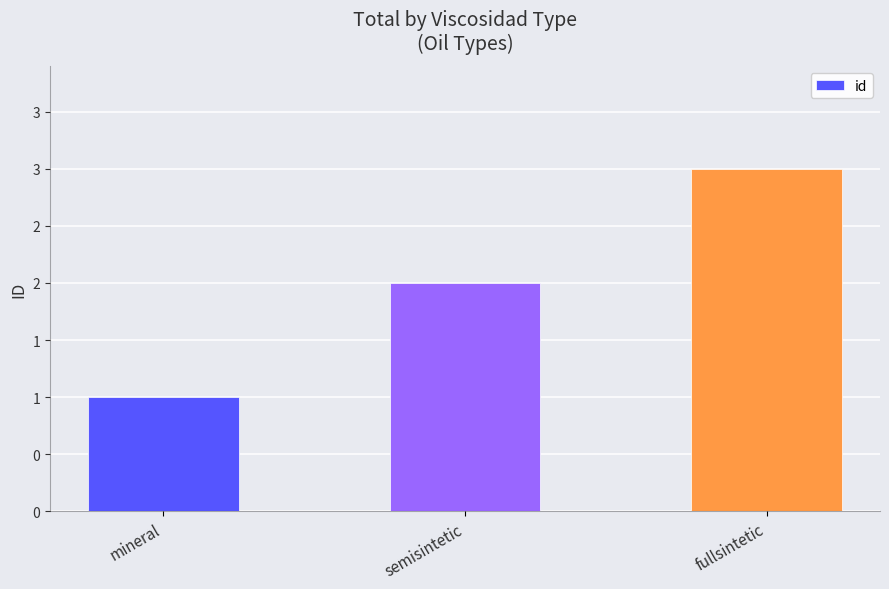

What is the difference between the second highest and minimum values?

1